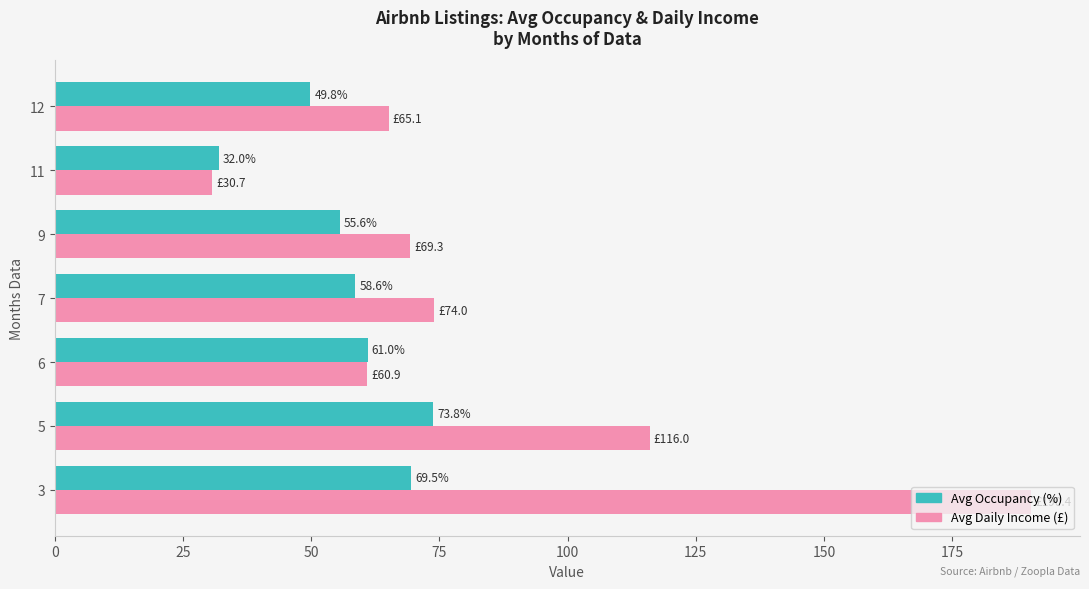

Which series changed the most between 5 and 7?

Avg Daily Income (£)